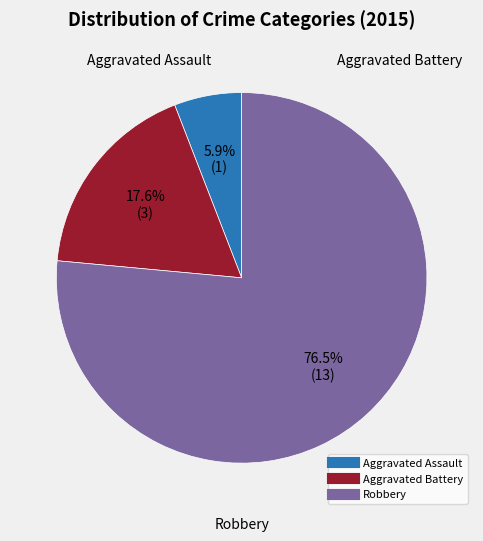

How many slices are in this pie chart?

3